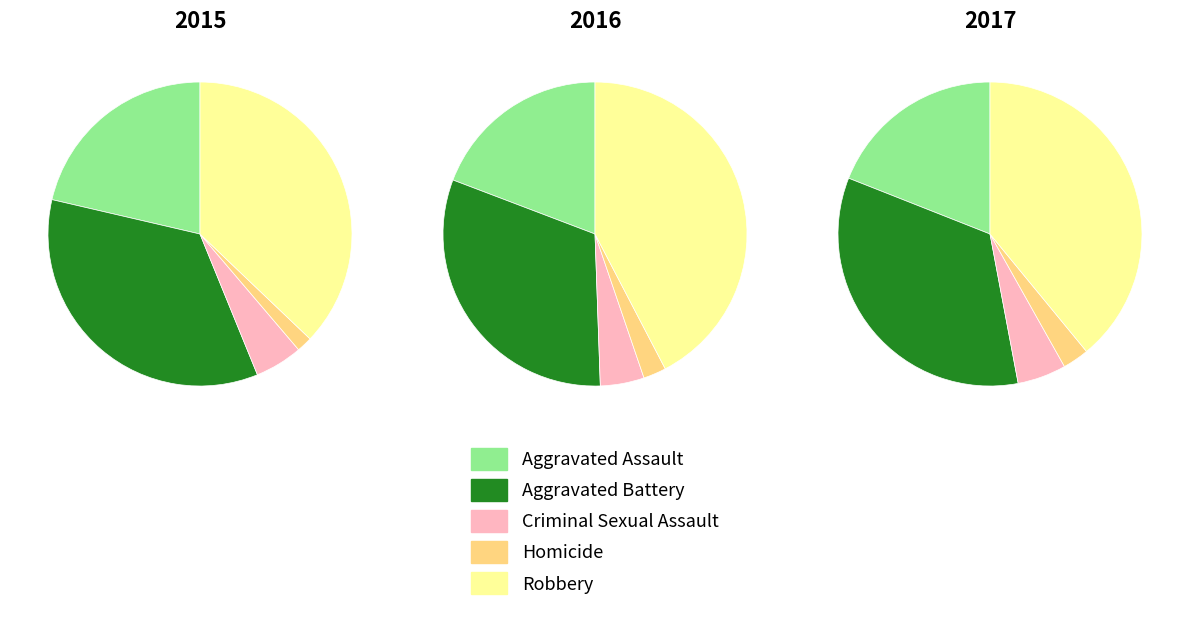

Do Aggravated Assault and Robbery together represent more than half of the pie?

Yes